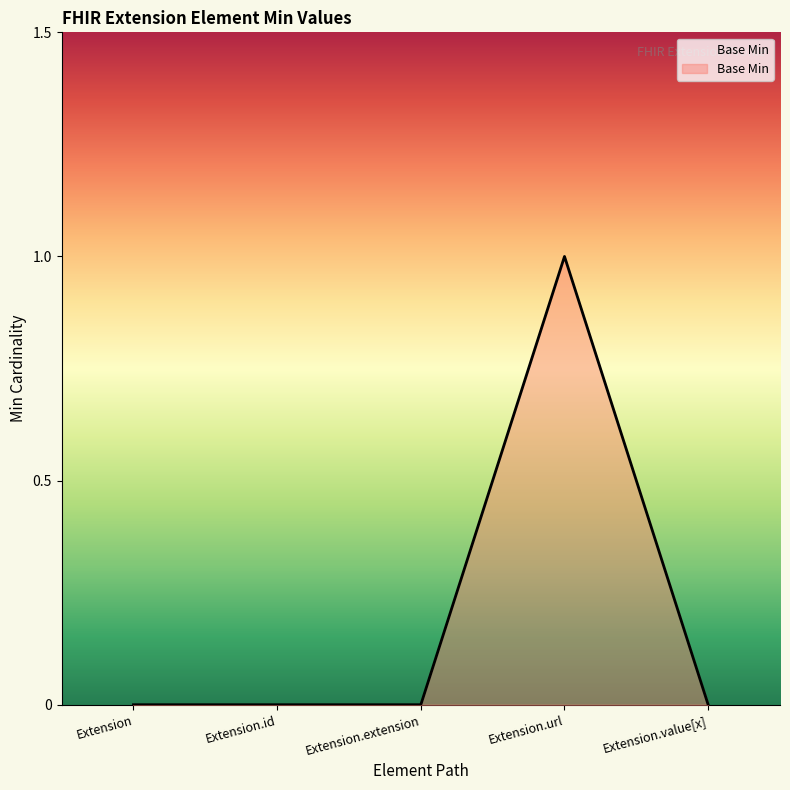

Reading right to left, what are all the values shown in this chart?

0	1	0	0	0